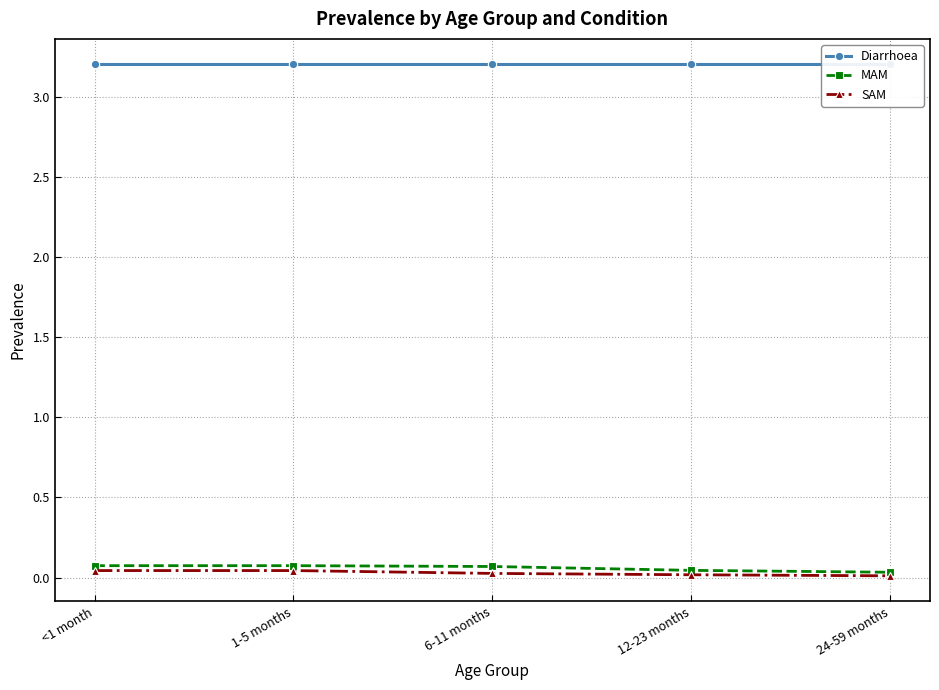

Which label corresponds to the largest value in the chart?

<1 month